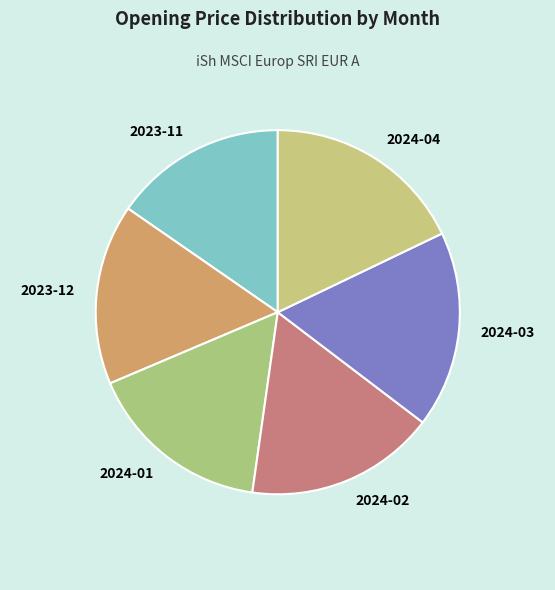

Do 2024-04 and 2024-01 together represent more than half of the pie?

No